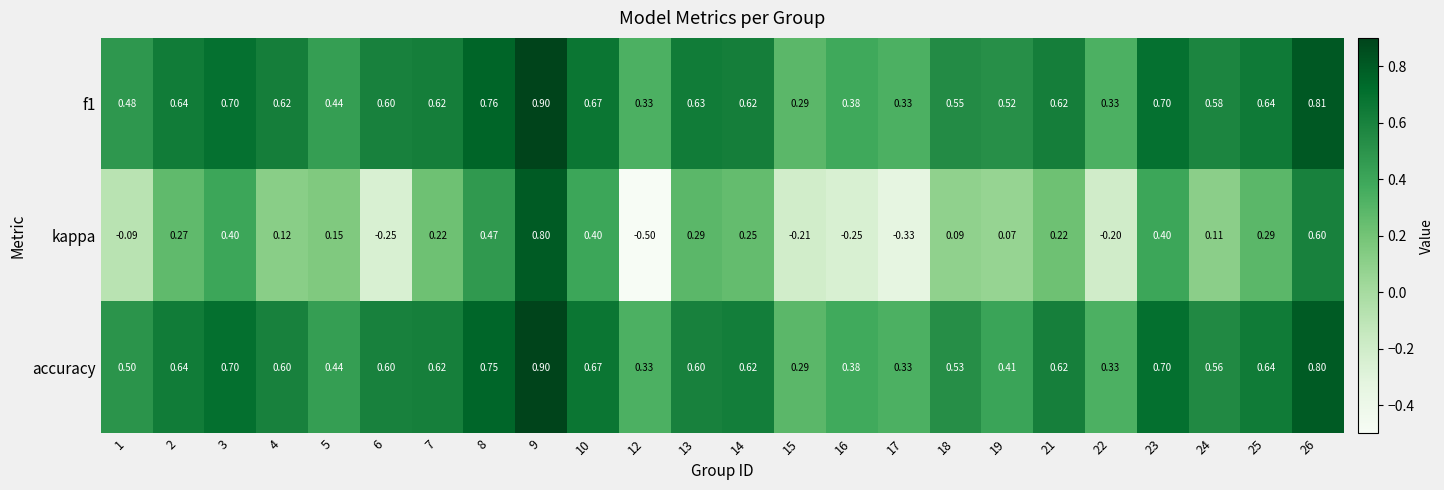

Which series has the largest range (max minus min)?

kappa